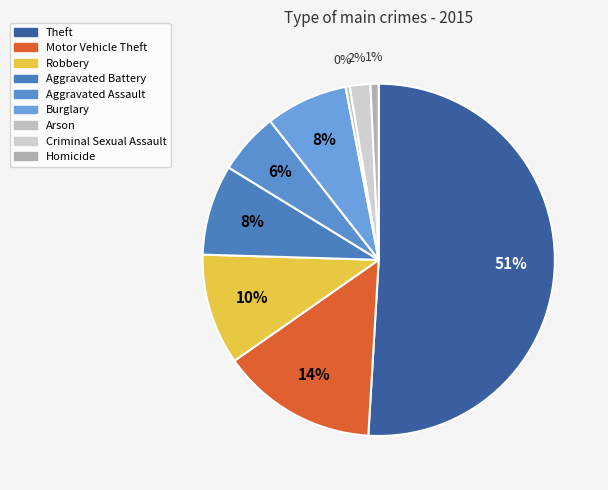

Between Robbery and Arson, which is larger?

Robbery